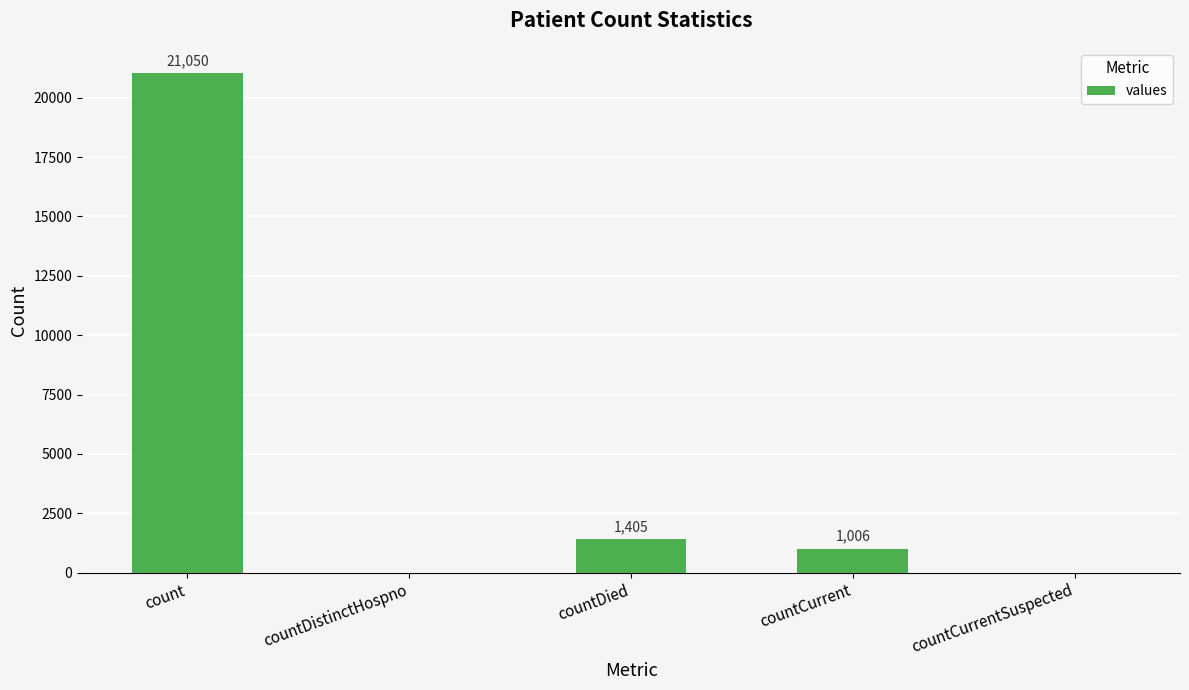

What is the ratio of the value at countDied to the value at count?

0.1